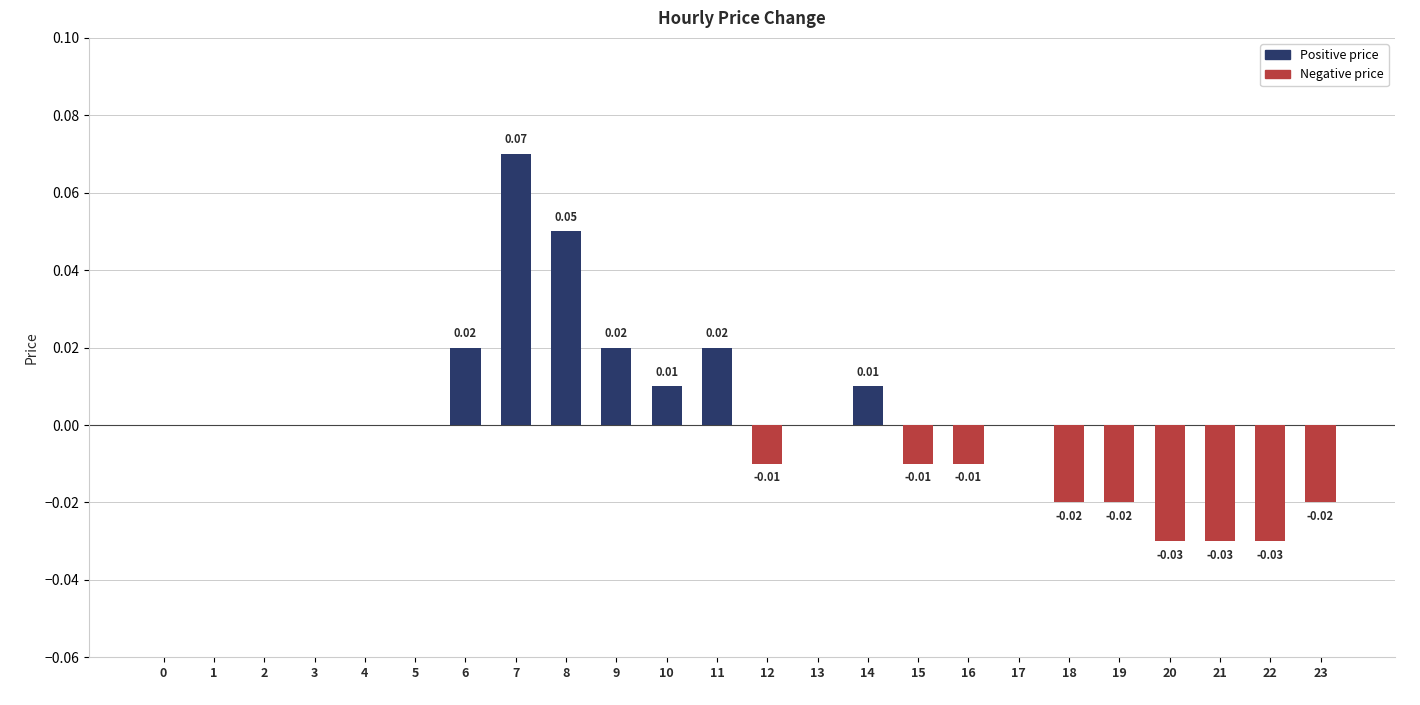

Count the number of categories in the chart.

24